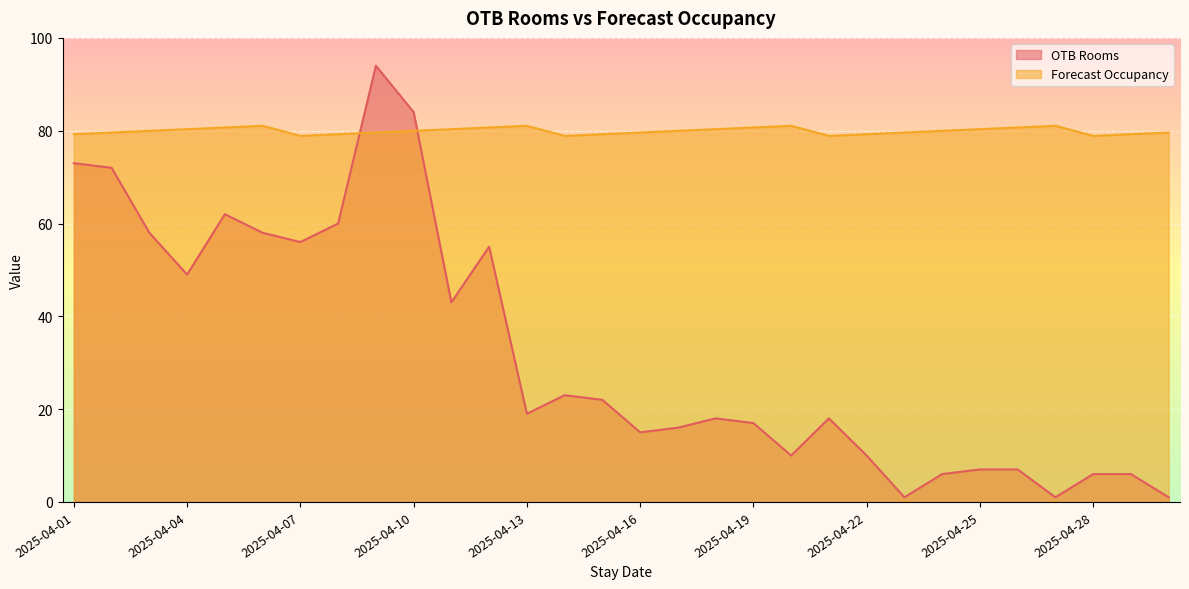

In Forecast Occupancy, how many points are lower than both neighbors (excluding endpoints)?

4